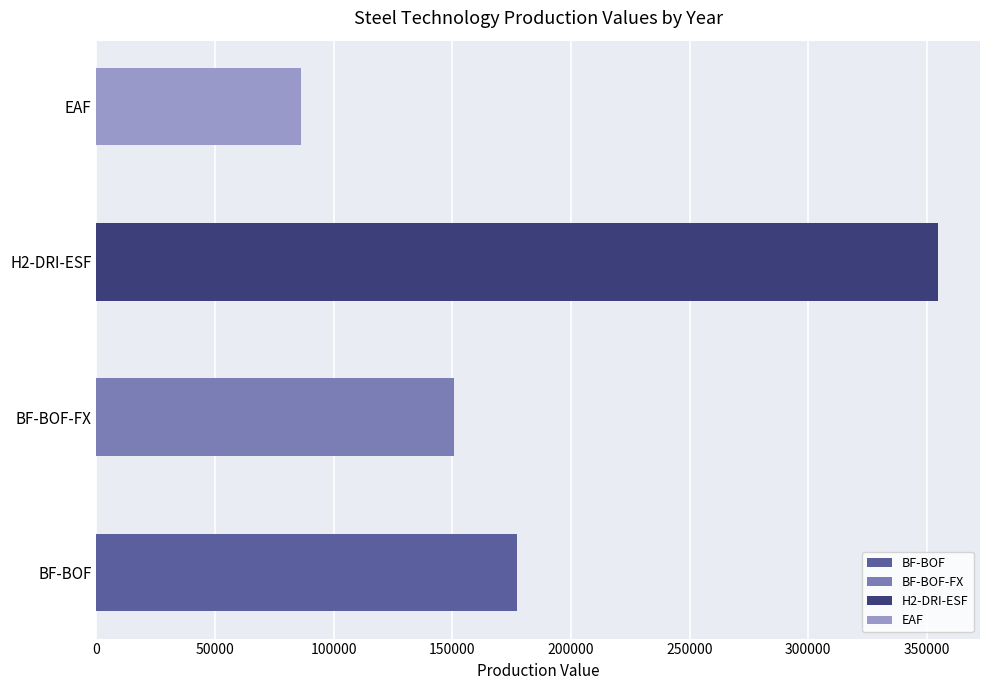

Is the value of EAF at 2028 greater than the value of H2-DRI-ESF at 2029?

No